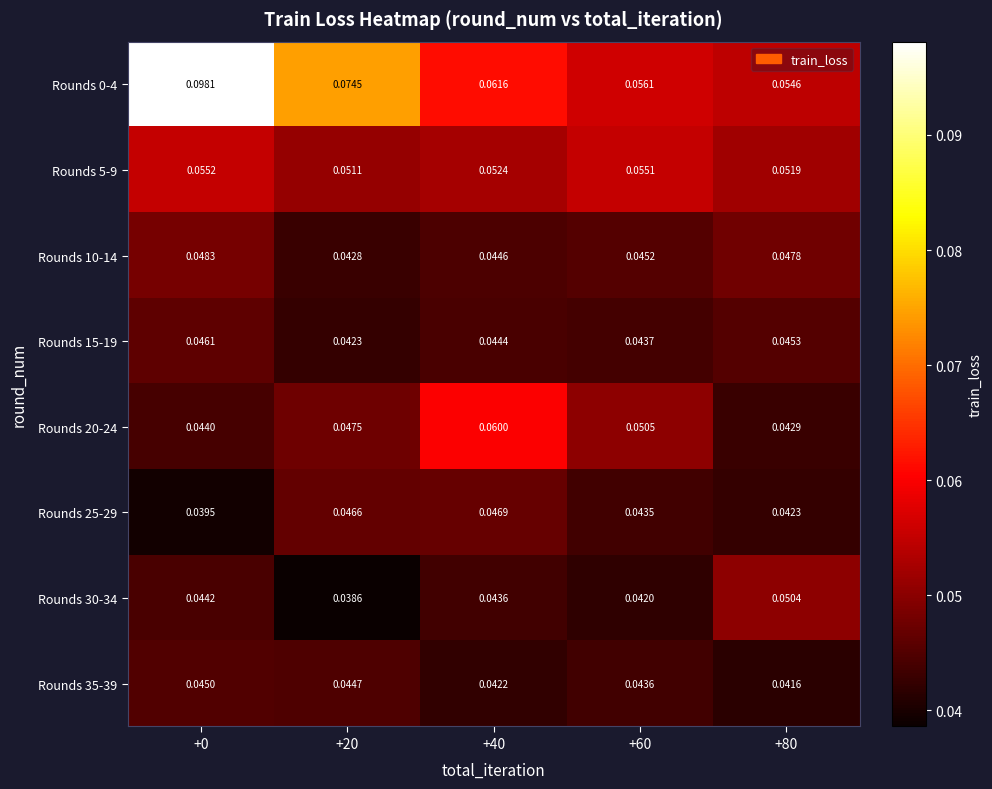

What is the total value across all series at +40?

0.4